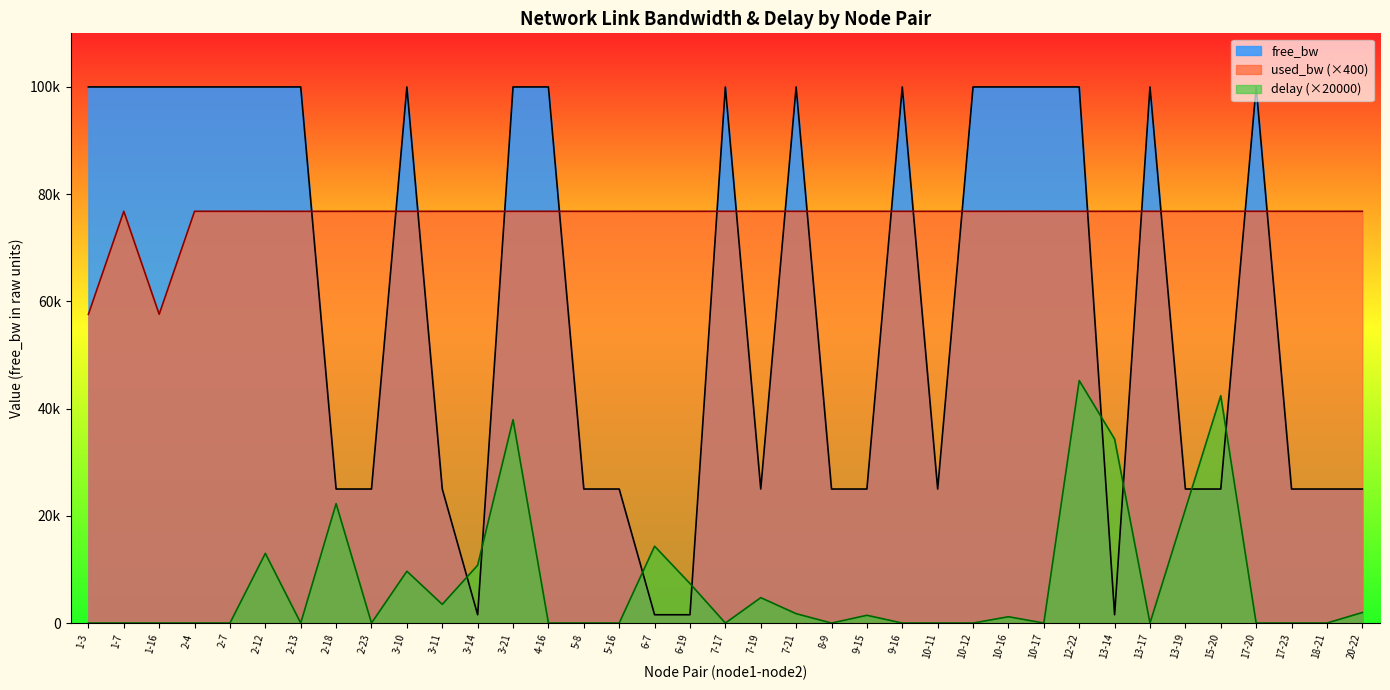

How many data points does each series have?

37